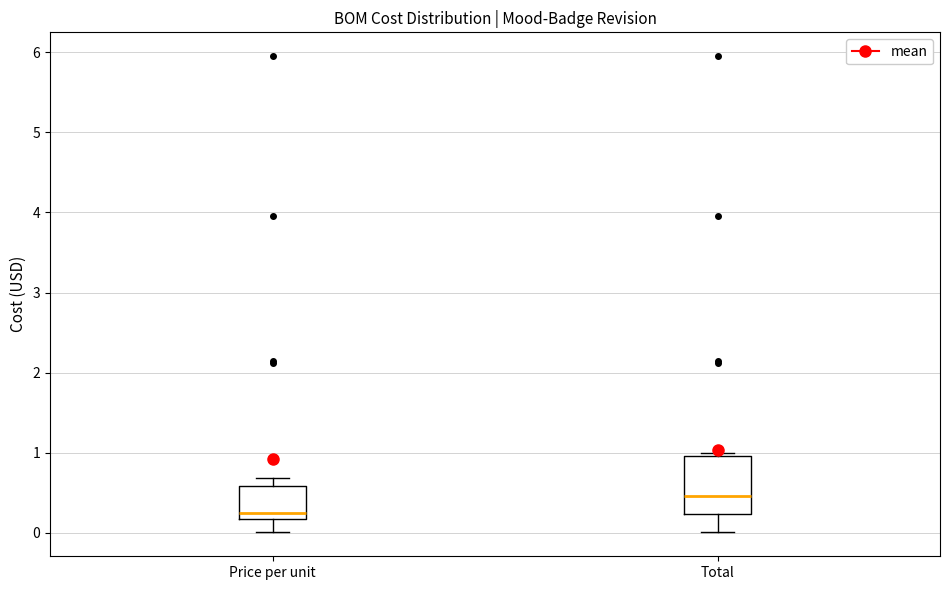

Reading left to right, transcribe this box plot: for each box, give where its median line is, the range the box spans, and where its two whiskers end, as read against the y-axis. The values are not printed on the chart, so give them approximately, as read against the axis.

Price per unit: median 0.3, box 0.2 to 0.6, whiskers 0.0 to 0.7
Total: median 0.5, box 0.2 to 1.0, whiskers 0.0 to 1.0 (just above the box's upper edge)